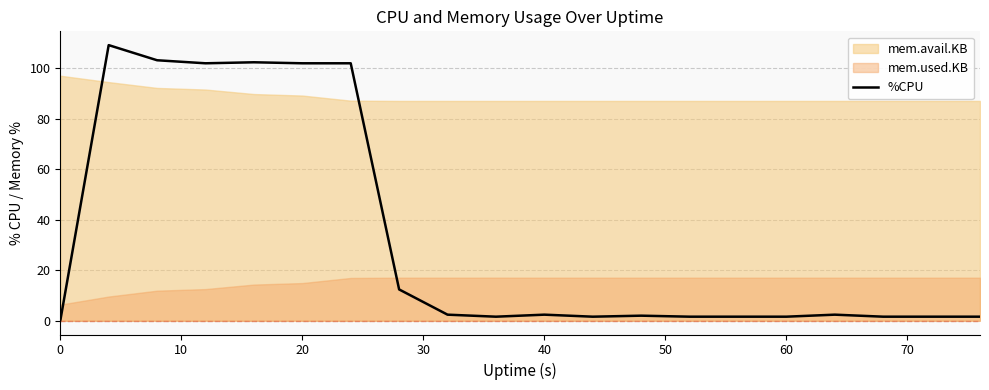

True or false: the data shows 0.7 at 19.

False